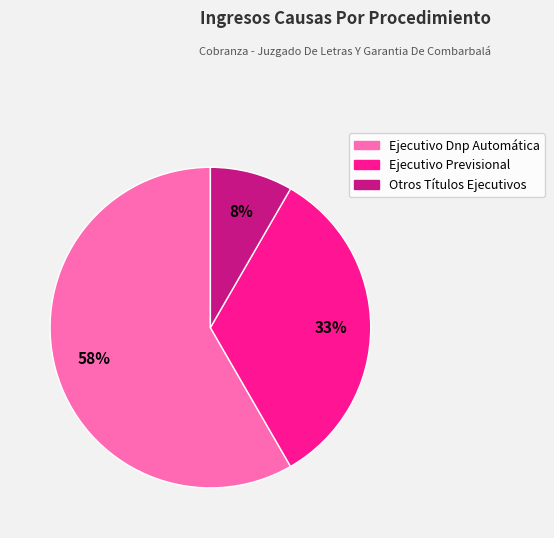

Which category has the smallest portion of the pie?

Otros Títulos Ejecutivos